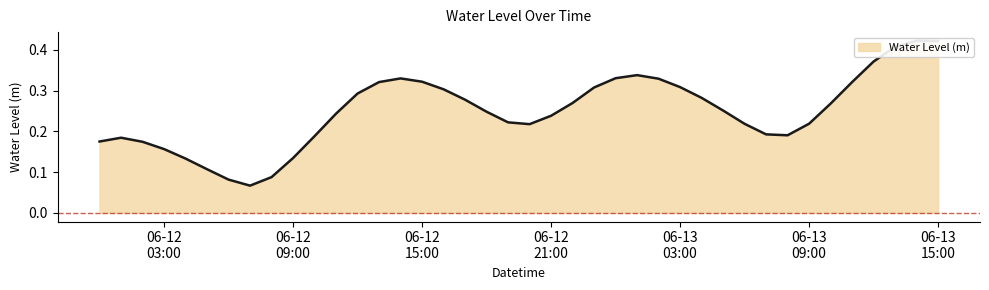

What position from the left is 06-13 09:00?

34